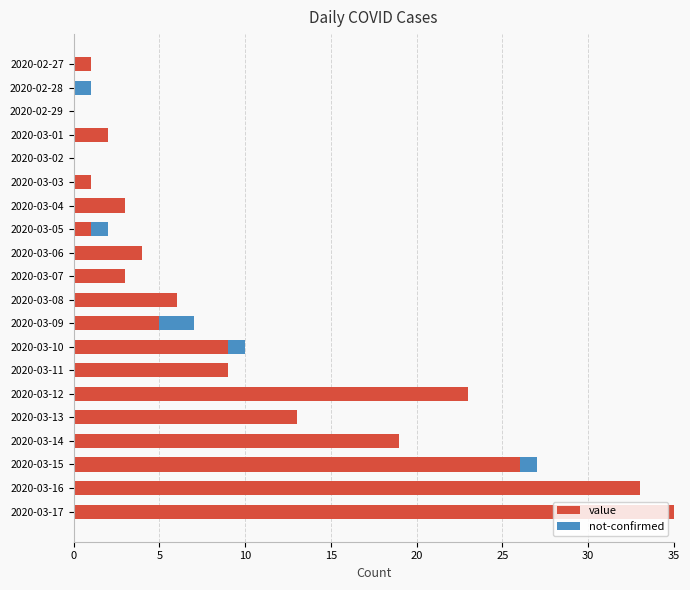

At which category is the sum across all series the highest?

2020-03-17